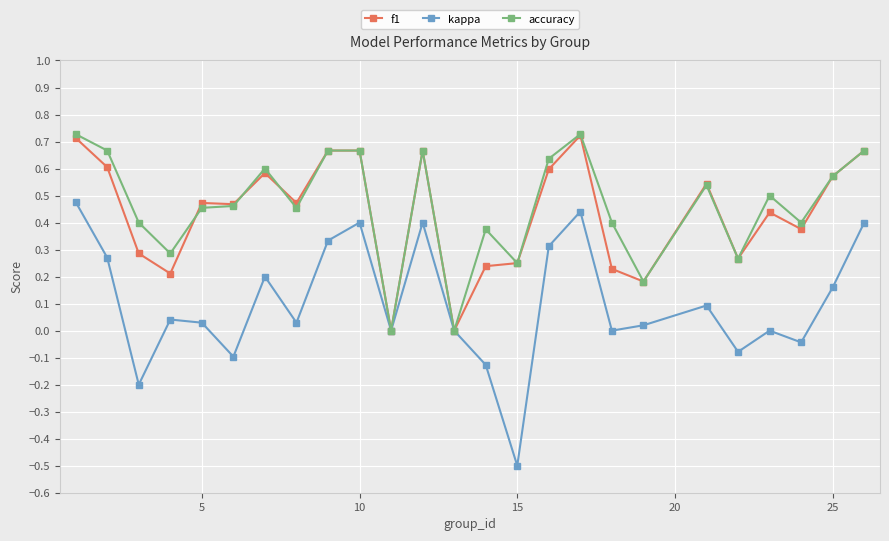

How many data points does each series have?

25